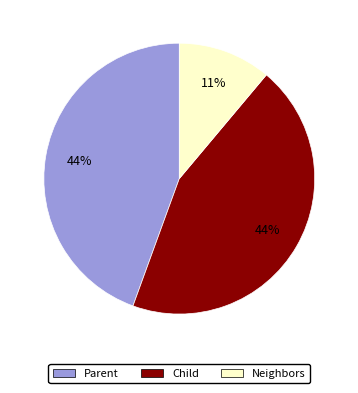

To the nearest percent, what is the average slice percentage?

33%